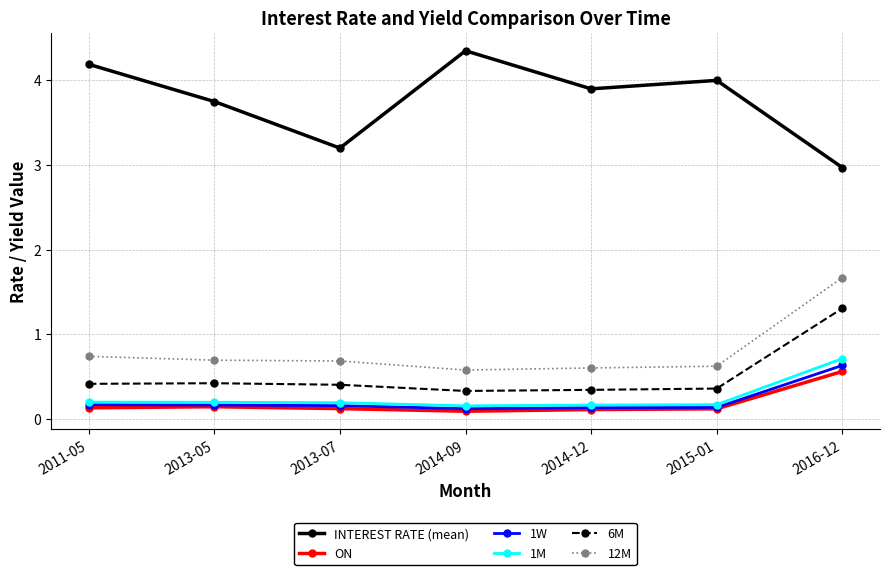

What is the difference between the INTEREST RATE (mean) values at 2016-12 and 2013-05?

0.8